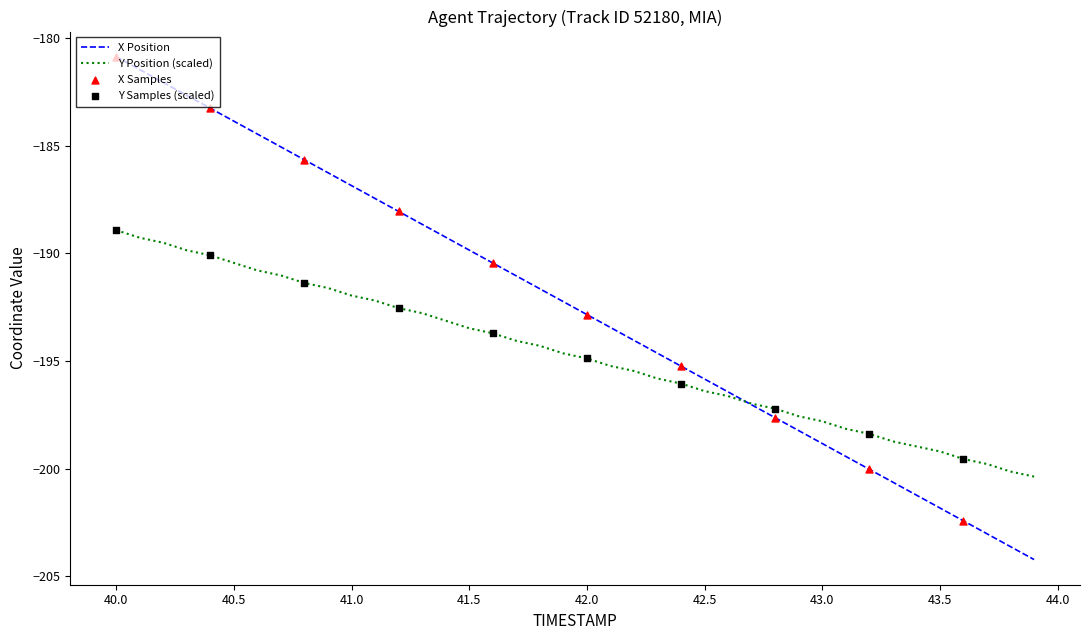

Which series has the largest total across all categories?

X Position